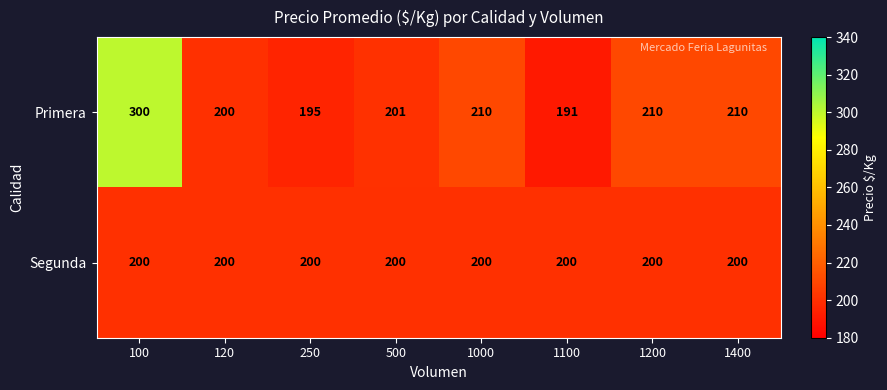

How many data points does each series have?

8